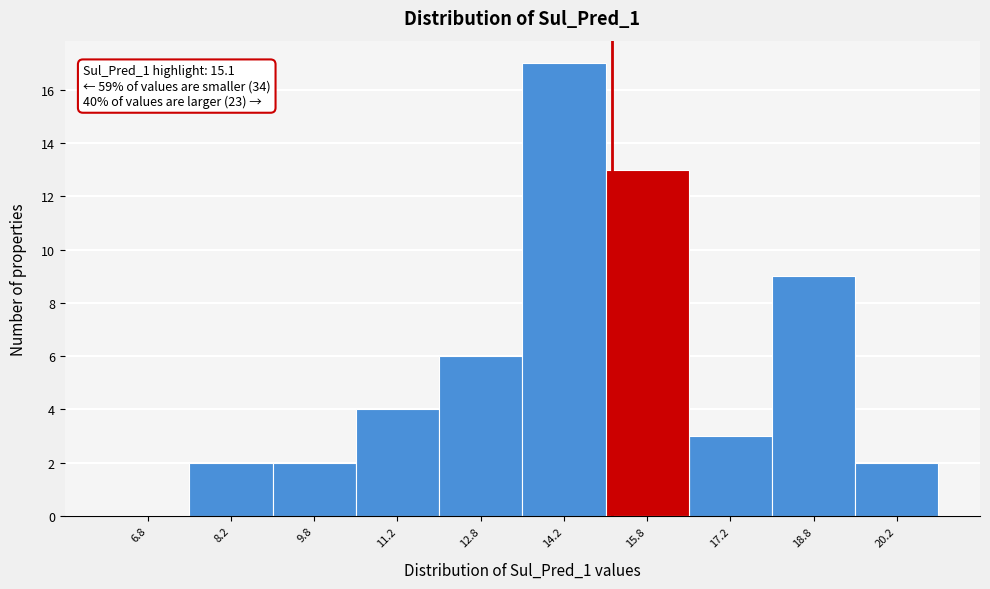

Which range on the x-axis has the tallest bar?

13.5 to 15.0